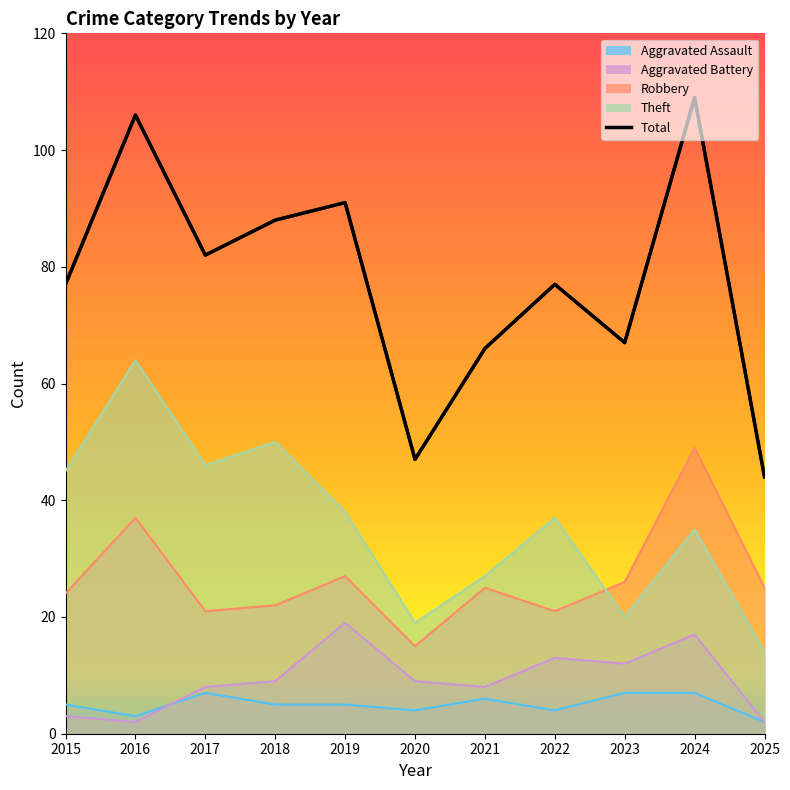

Where does the Theft series first go above 37?

2015